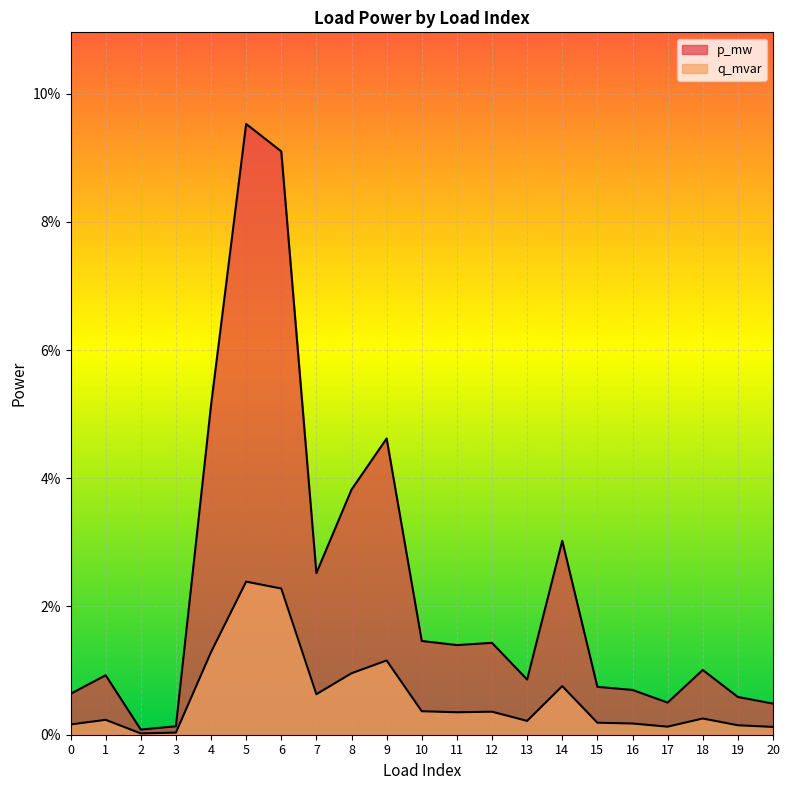

Reading right to left, transcribe all the data shown in this chart.

p_mw: 0.0	0.0	0.0	0.0	0.0	0.0	0.0	0.0	0.0	0.0	0.0	0.0	0.0	0.0	0.1	0.1	0.1	0.0	0.0	0.0	0.0
q_mvar: 0.0	0.0	0.0	0.0	0.0	0.0	0.0	0.0	0.0	0.0	0.0	0.0	0.0	0.0	0.0	0.0	0.0	0.0	0.0	0.0	0.0